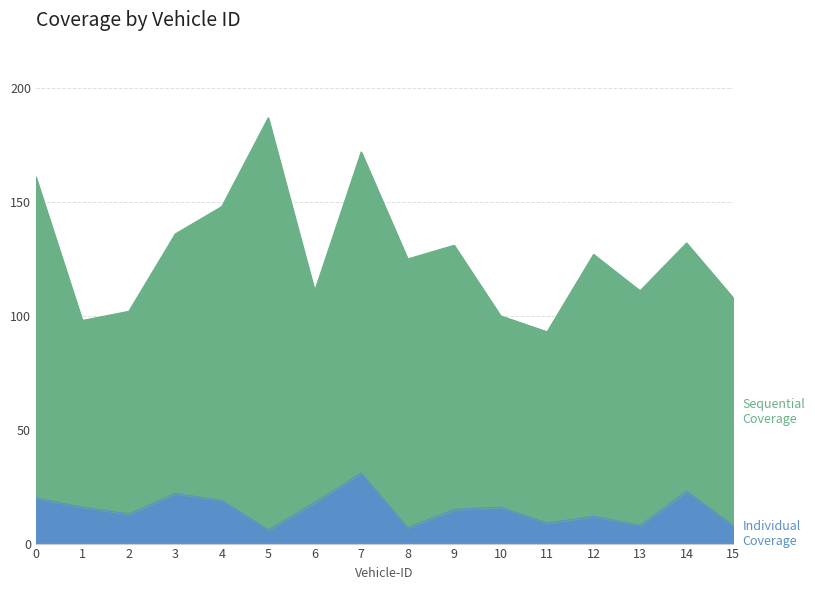

What is the value of the 10th point from the left?

15